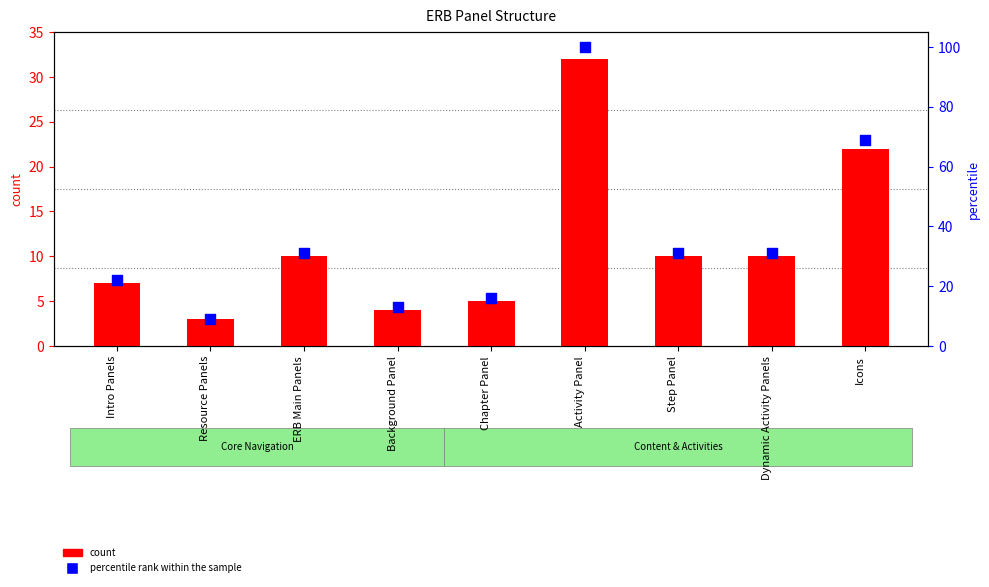

Is the value of percentile rank within the sample at Activity Panel greater than the value of count at Activity Panel?

Yes